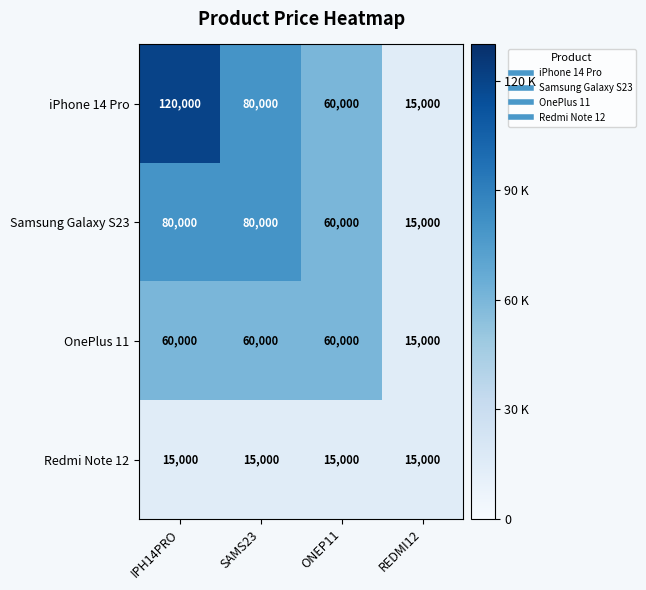

Reading left to right, list all the values displayed in this chart.

iPhone 14 Pro: 120000	80000	60000	15000
Samsung Galaxy S23: 80000	80000	60000	15000
OnePlus 11: 60000	60000	60000	15000
Redmi Note 12: 15000	15000	15000	15000